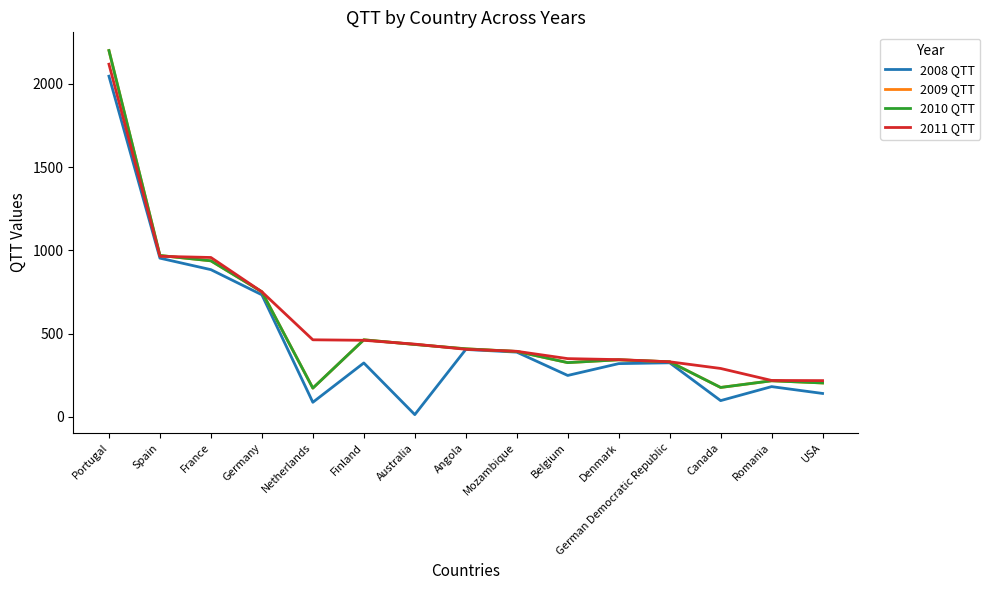

What position from the right is Angola?

8